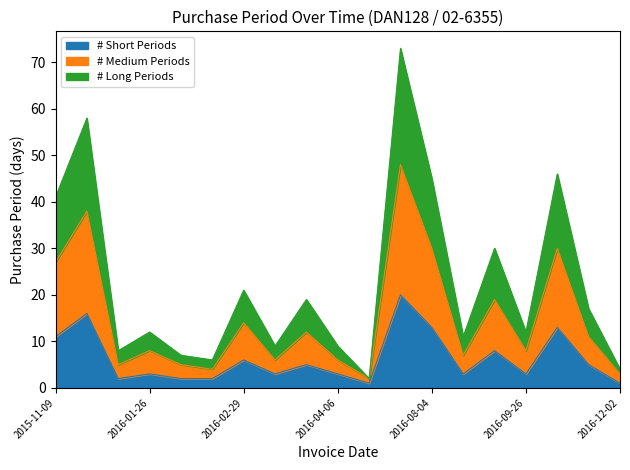

List the labels in order of value, largest first.

2016-06-20, 2016-01-06, 2016-11-11, 2016-08-04, 2015-11-09, 2016-09-14, 2016-02-29, 2016-03-28, 2016-11-28, 2016-01-26, 2016-09-26, 2016-08-15, 2016-03-09, 2016-04-06, 2016-01-14, 2016-02-02, 2016-02-08, 2016-12-02, 2016-04-08